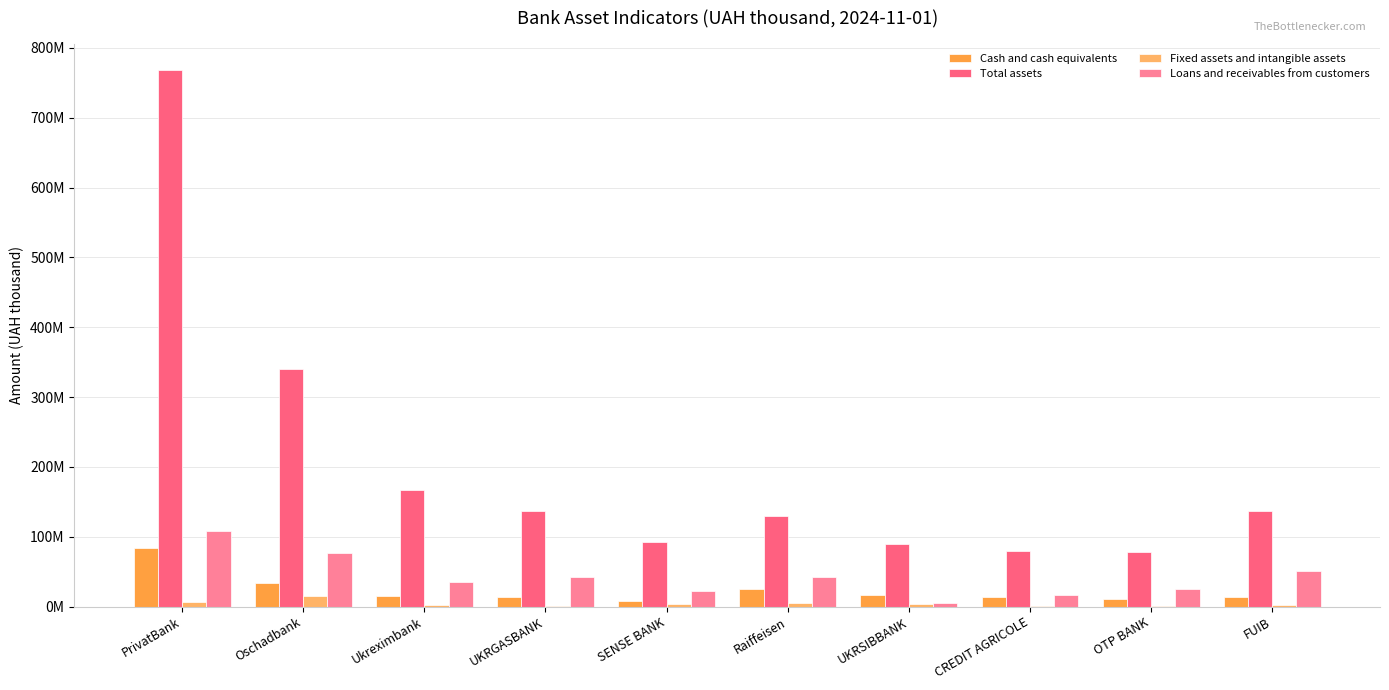

Are the bars grouped side by side (vs. stacked)?

Yes